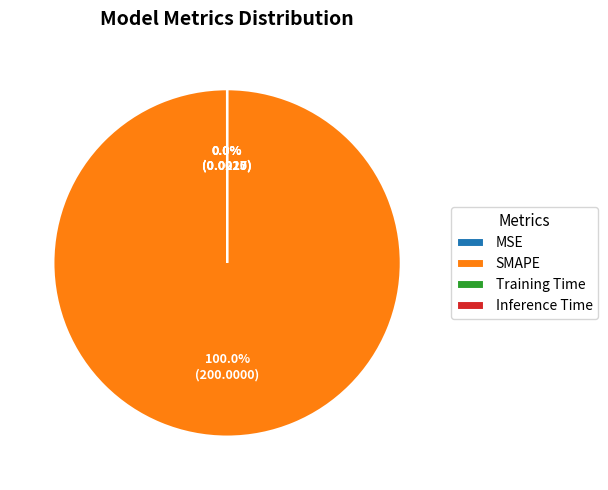

What is the majority slice?

SMAPE